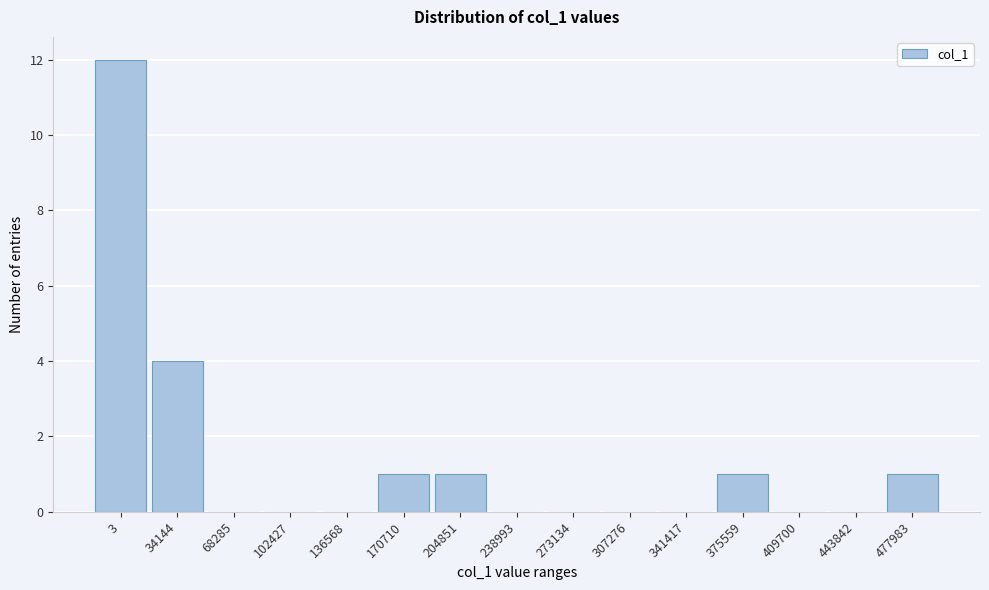

Reading right to left, what are all the values shown in this chart?

477983=1	443842=0	409700=0	375559=1	341417=0	307276=0	273134=0	238993=0	204851=1	170710=1	136568=0	102427=0	68285=0	34144=4	3=12